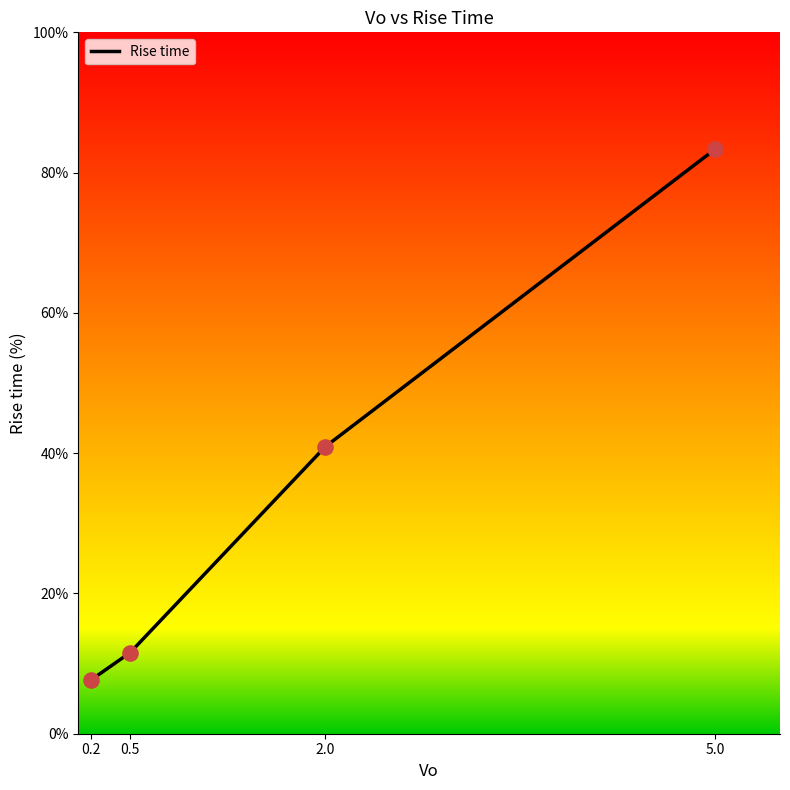

Which has a higher value, 0.2 or 0.5?

0.5